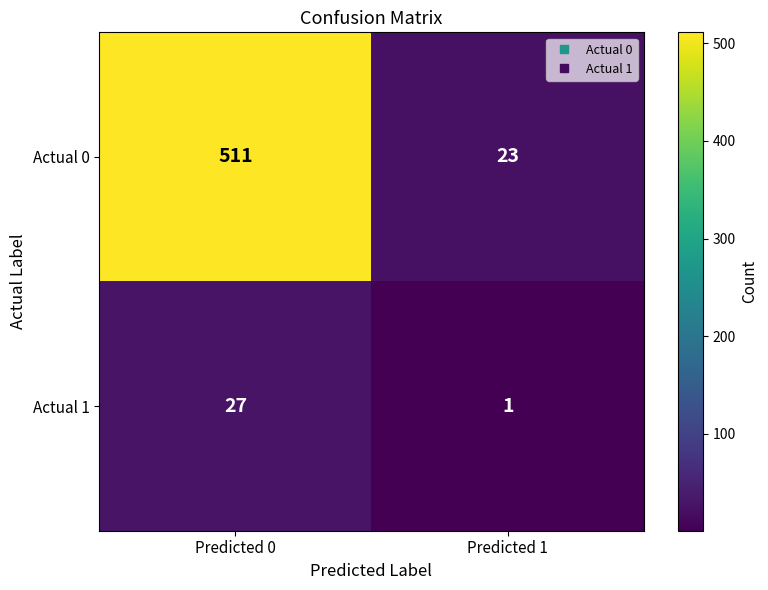

Which label corresponds to the largest value in the chart?

Predicted 0